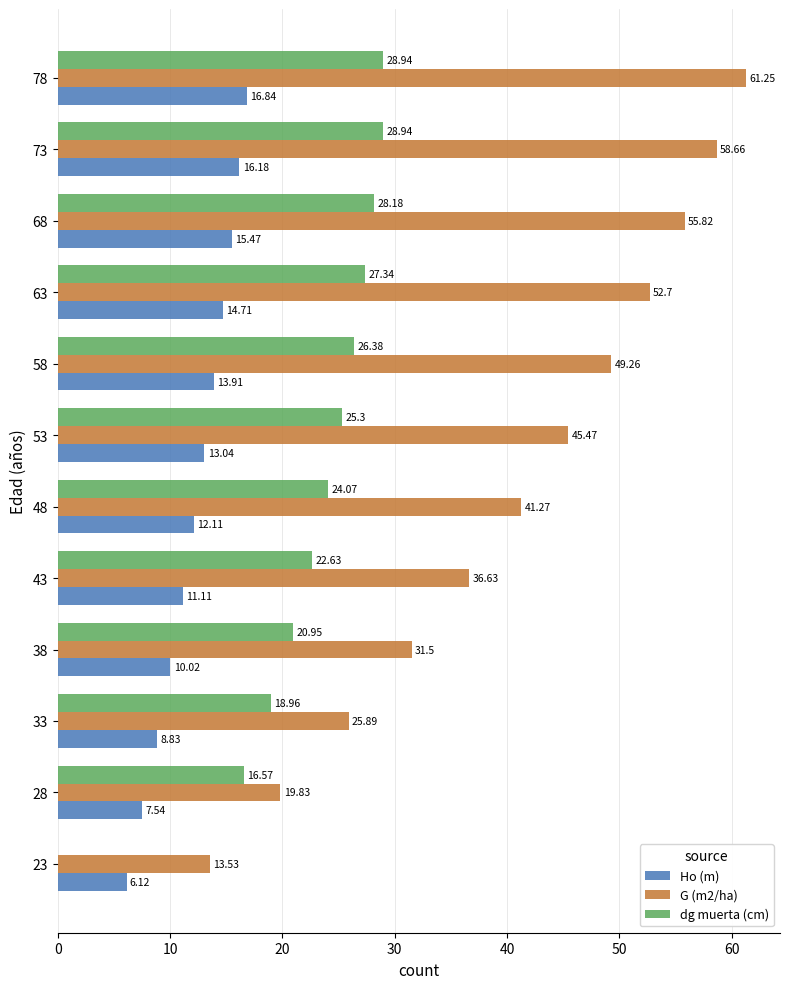

Where is dg muerta (cm) nearest to the value 14?

28